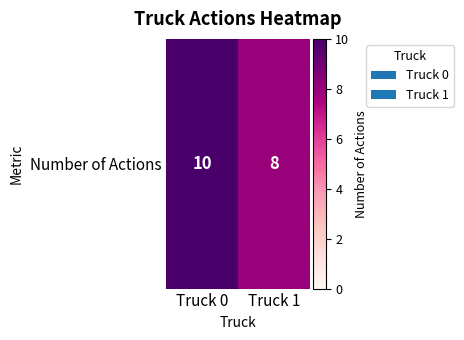

True or false: the data shows 8 at Truck 1.

True